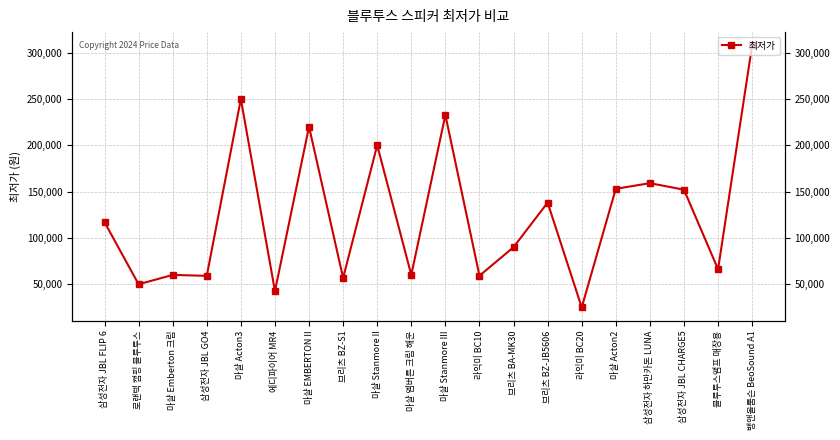

What is the smallest value displayed?

24800